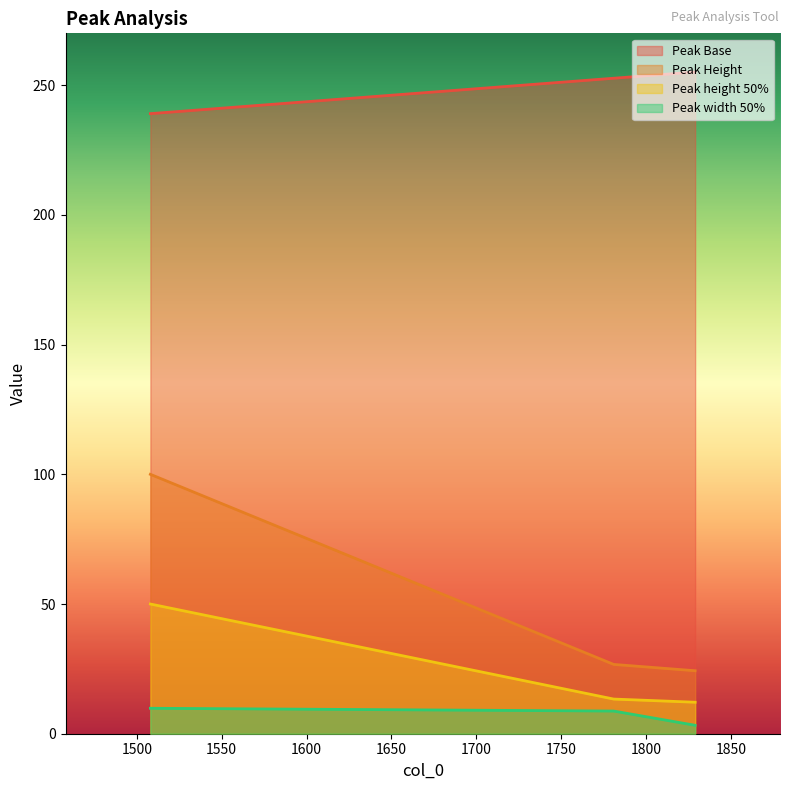

How many lines are shown in the chart?

4